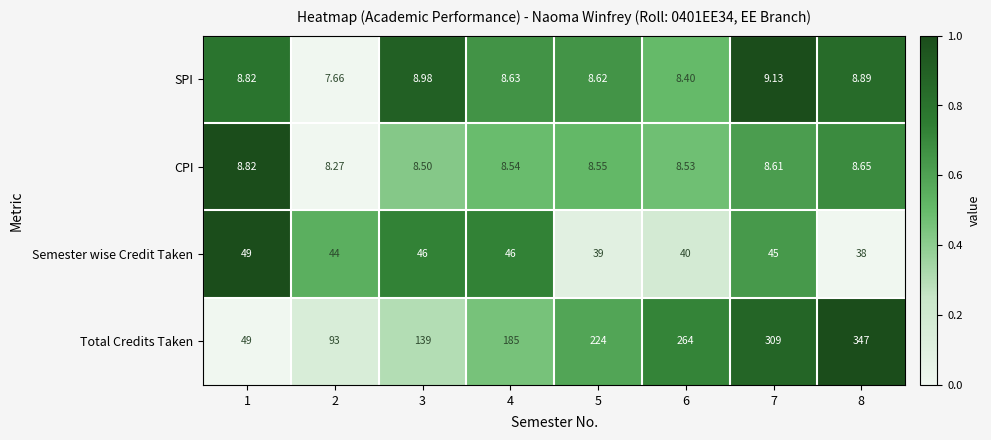

Count the number of categories in the chart.

8